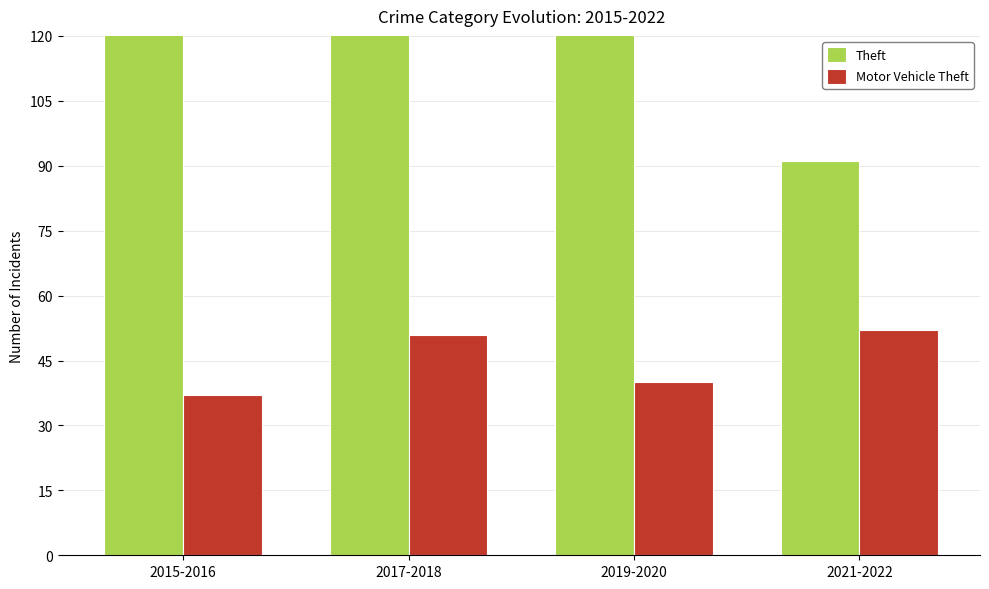

What is the difference between the highest and lowest values at 2017-2018?

117